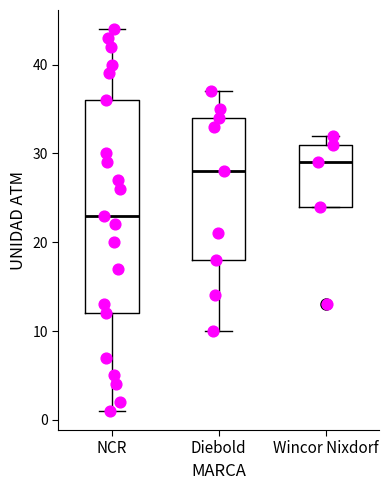

Comparing the boxes themselves (not the whiskers), which one is the tallest?

NCR